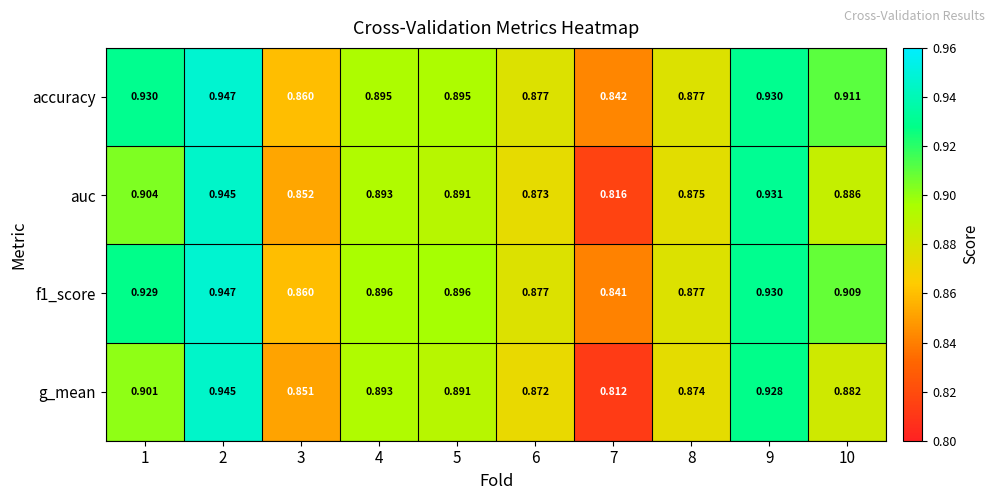

Is the value of g_mean at 1 greater than the value of auc at 10?

Yes